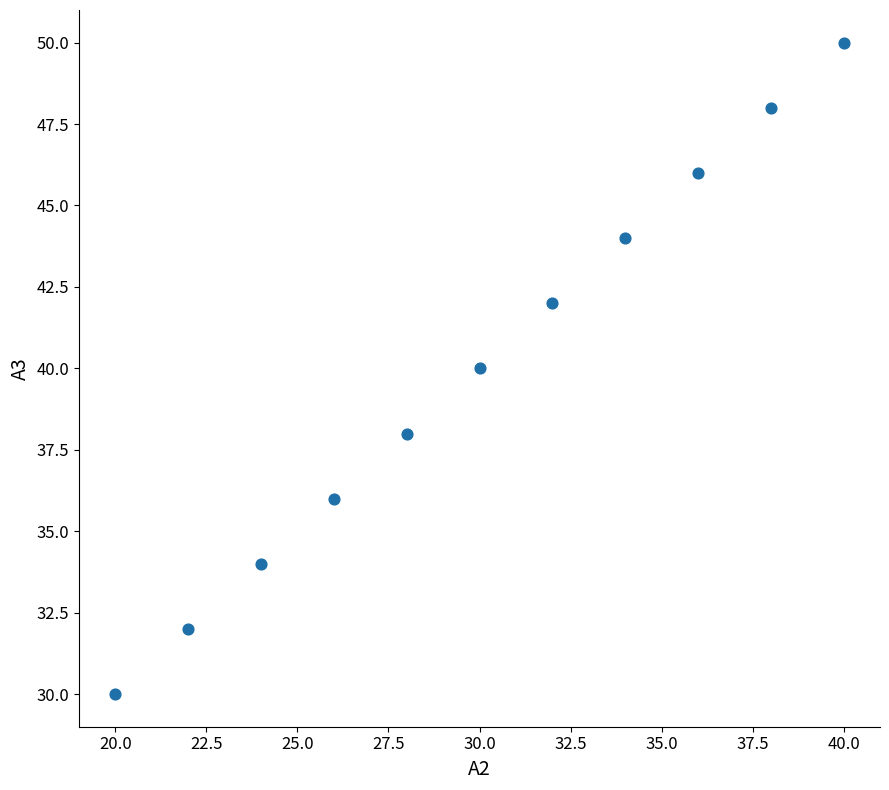

What is the average X value?

30